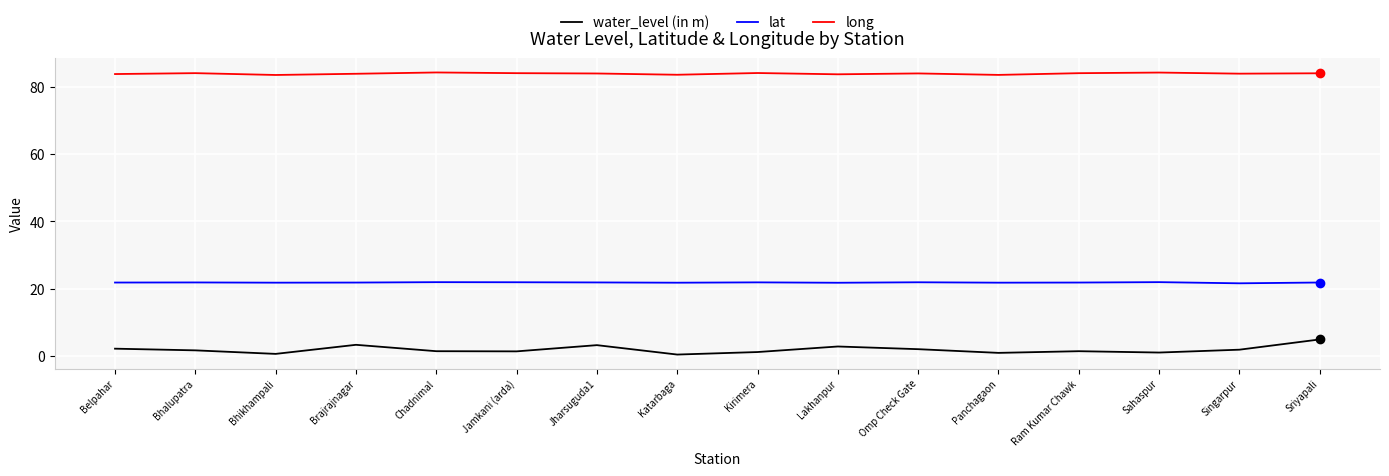

What is the difference between the highest and lowest values at Brajrajnagar?

80.6